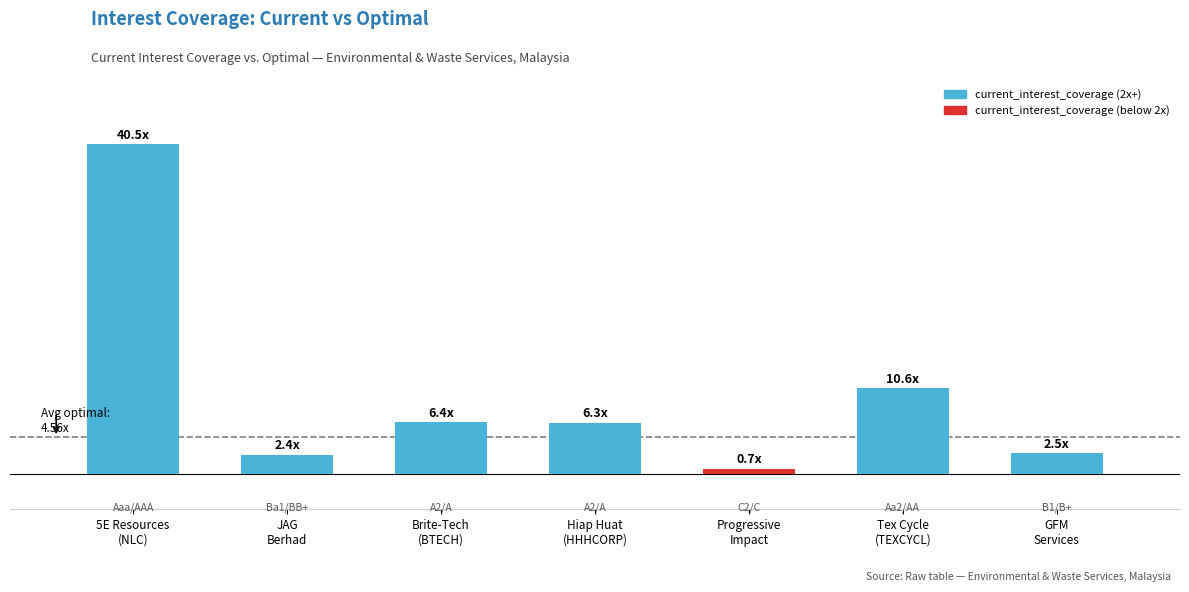

What is the value of the 4th bar from the left?

6.3